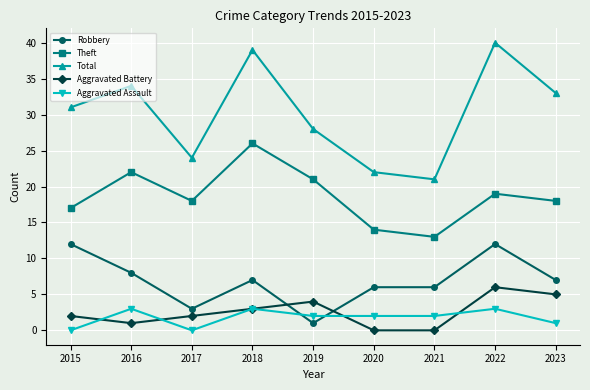

How many values in the Robbery series are below 7?

4